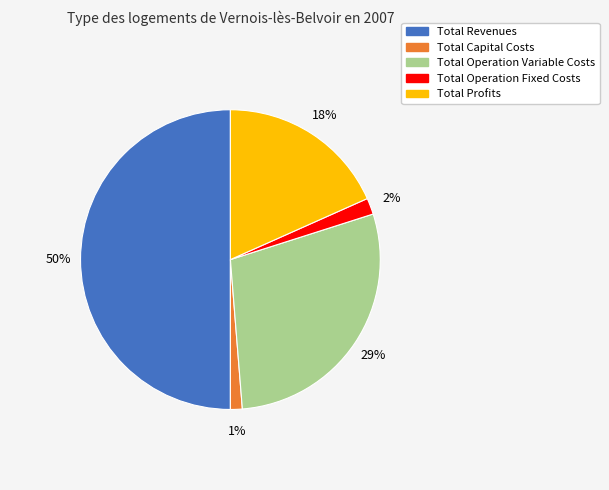

Which has a higher value, Total Capital Costs or Total Revenues?

Total Revenues